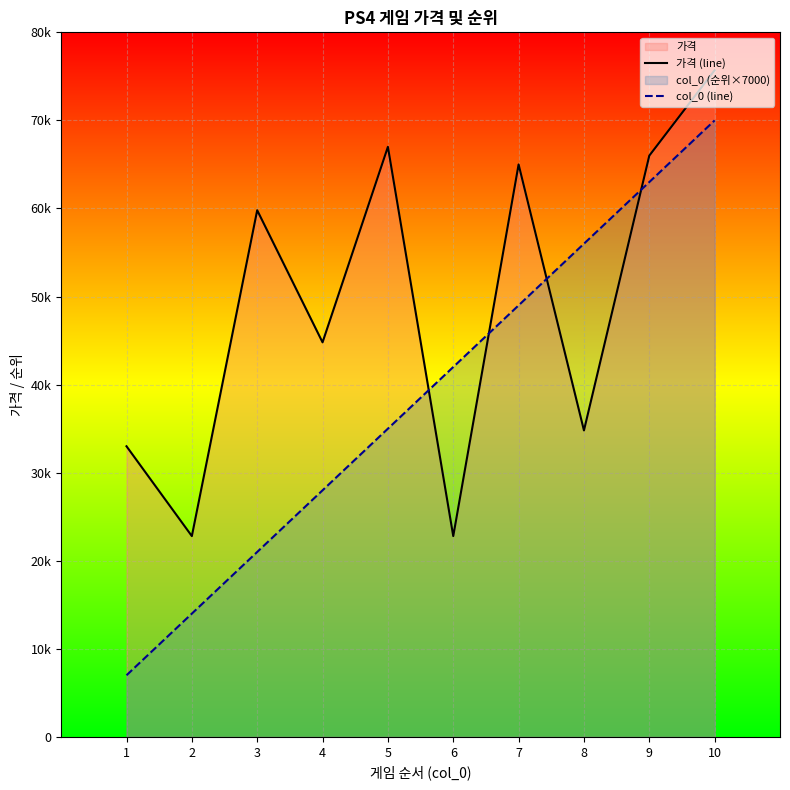

What is the value of the 가격 (line) point at the 4th from the left?

44800